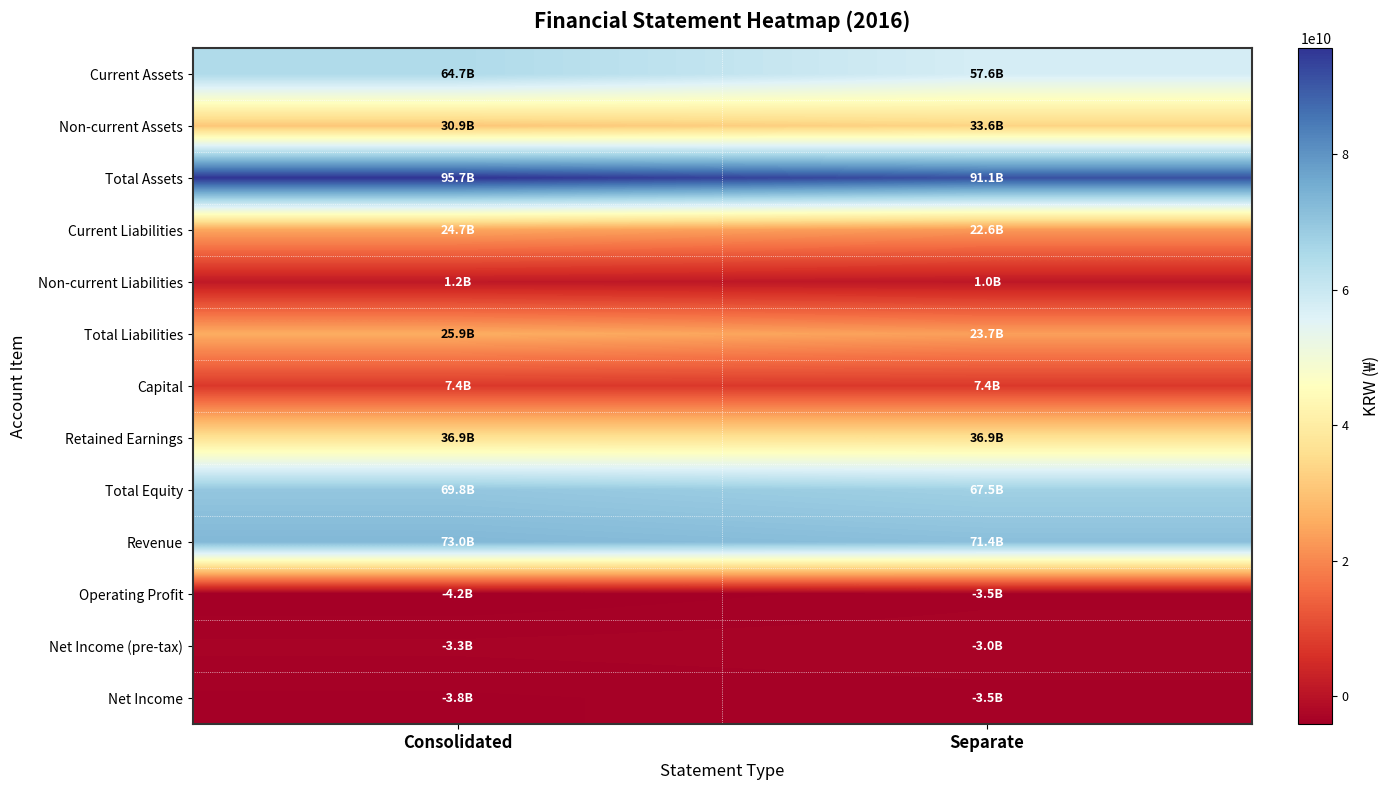

Reading left to right, what are all the values shown in this chart?

Current Assets: Consolidated=64743779498	Separate=57551911128
Non-current Assets: Consolidated=30933289628	Separate=33555154483
Total Assets: Consolidated=95677069126	Separate=91107065611
Current Liabilities: Consolidated=24672370424	Separate=22630308688
Non-current Liabilities: Consolidated=1226457611	Separate=1021718235
Total Liabilities: Consolidated=25898828035	Separate=23652026923
Capital: Consolidated=7413775000	Separate=7413775000
Retained Earnings: Consolidated=36937698934	Separate=36899788716
Total Equity: Consolidated=69778241091	Separate=67455038688
Revenue: Consolidated=73029717674	Separate=71391876524
Operating Profit: Consolidated=-4154114820	Separate=-3524430328
Net Income (pre-tax): Consolidated=-3258889858	Separate=-3035900797
Net Income: Consolidated=-3833960189	Separate=-3546265358